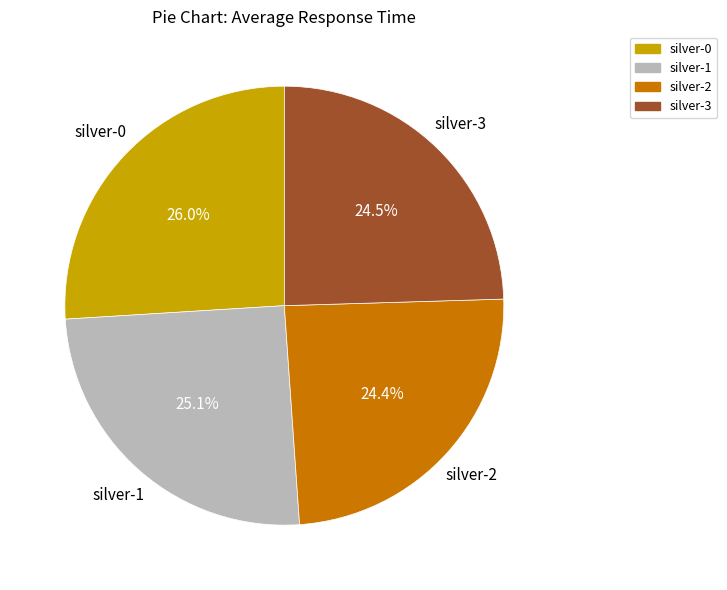

Is it true that silver-0 is 20% of the pie?

False